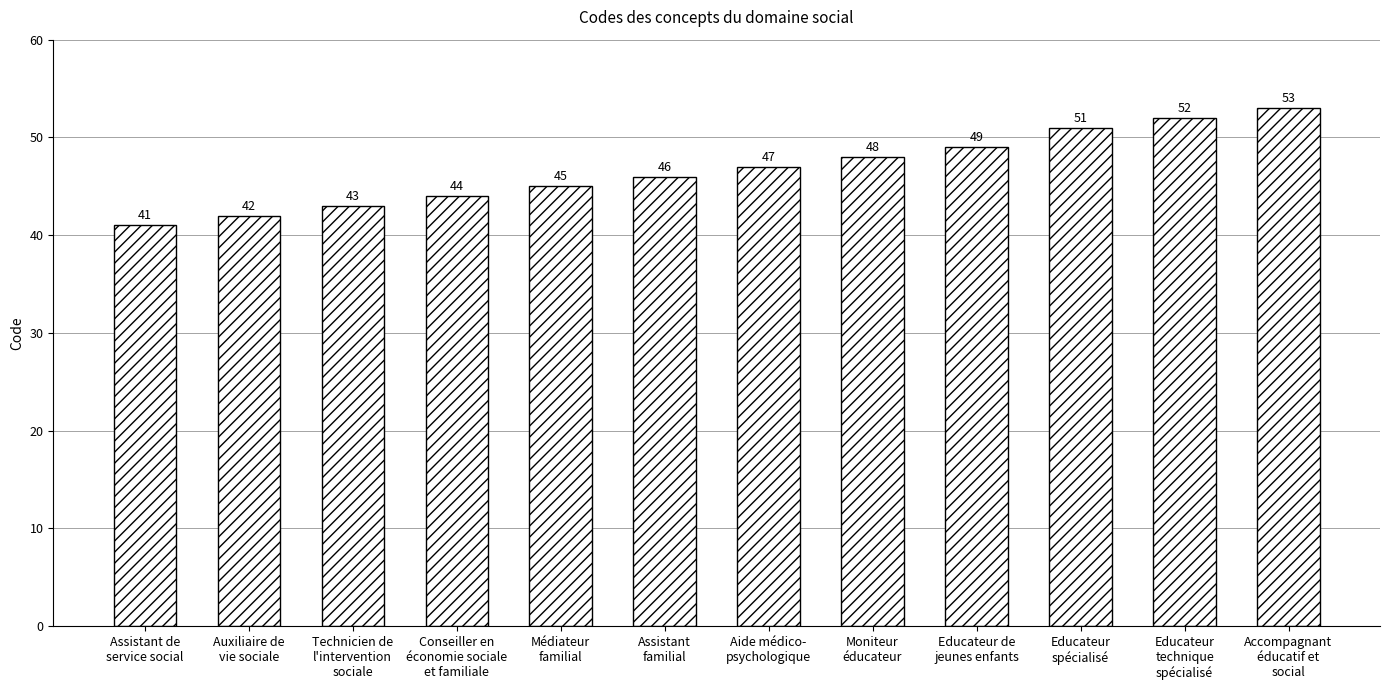

What is the smallest value displayed?

41